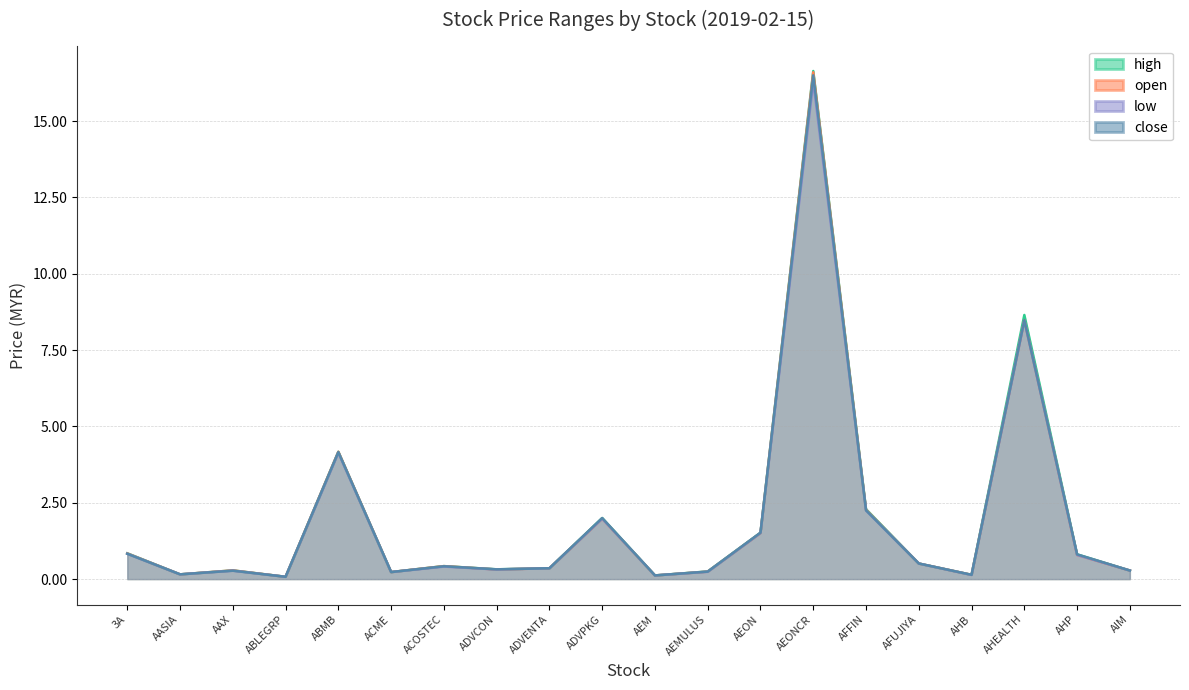

How many lines are shown in the chart?

4